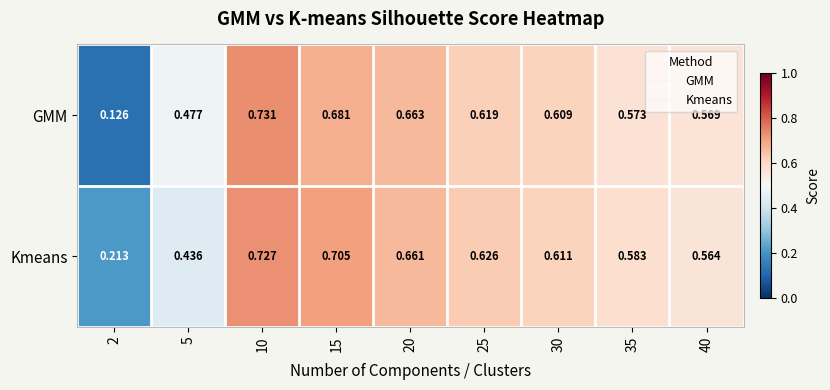

List the series in order of their peak value, highest first.

GMM, Kmeans